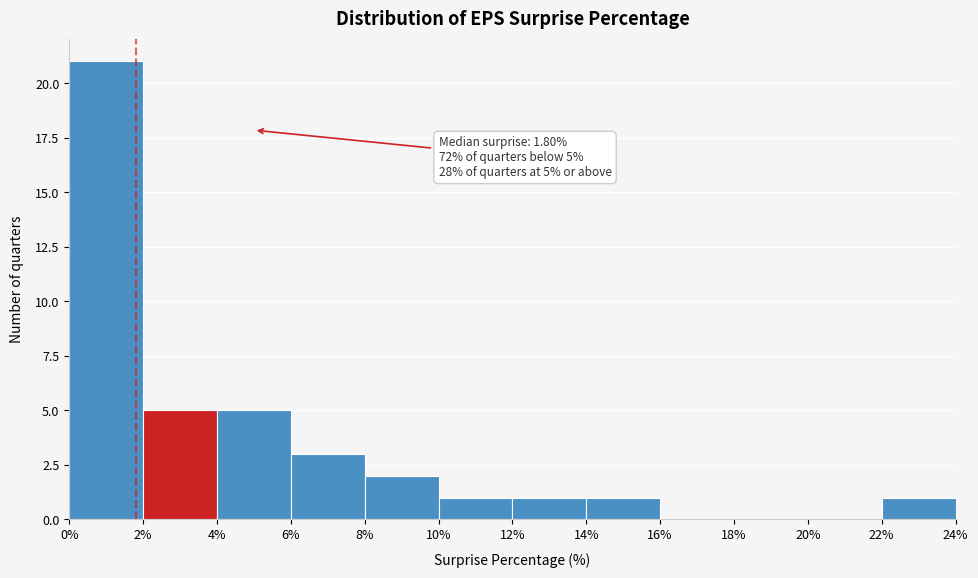

Over which range of the x-axis is the bar tallest?

0% to 2%